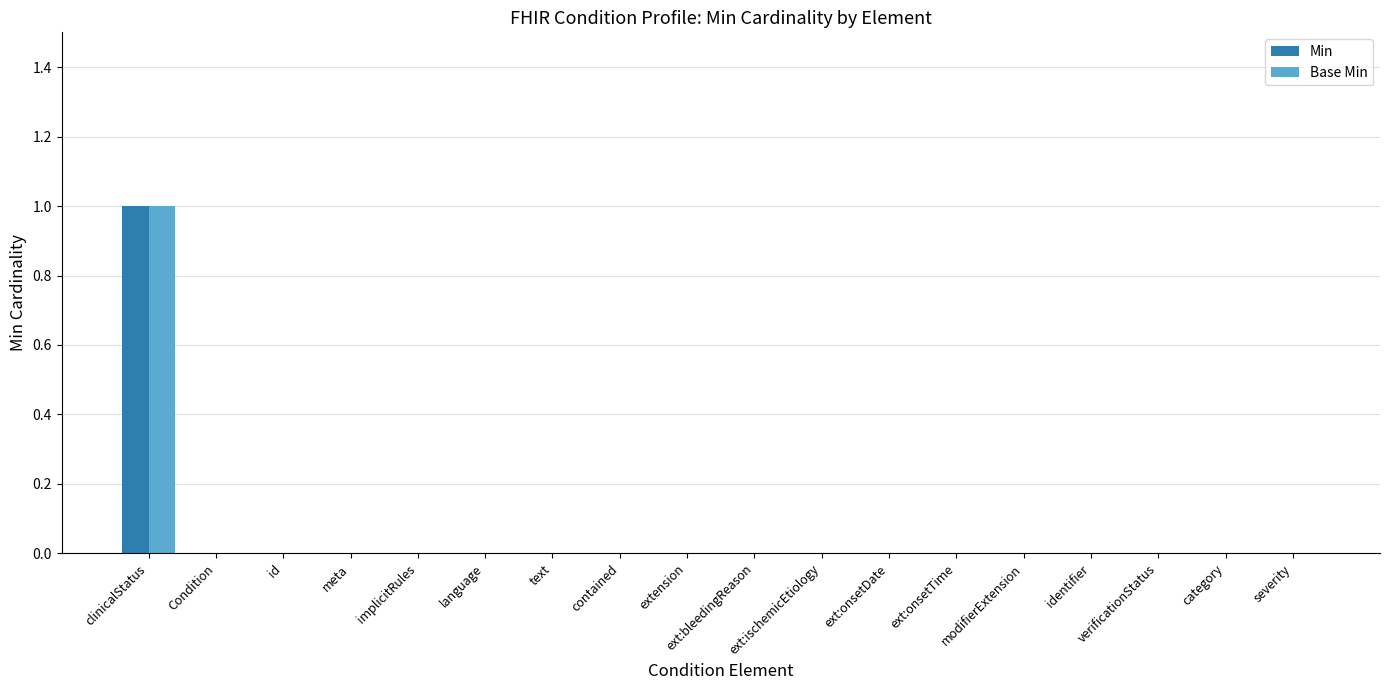

Reading left to right, list all the values displayed in this chart.

Min: 1	0	0	0	0	0	0	0	0	0	0	0	0	0	0	0	0	0
Base Min: 1	0	0	0	0	0	0	0	0	0	0	0	0	0	0	0	0	0